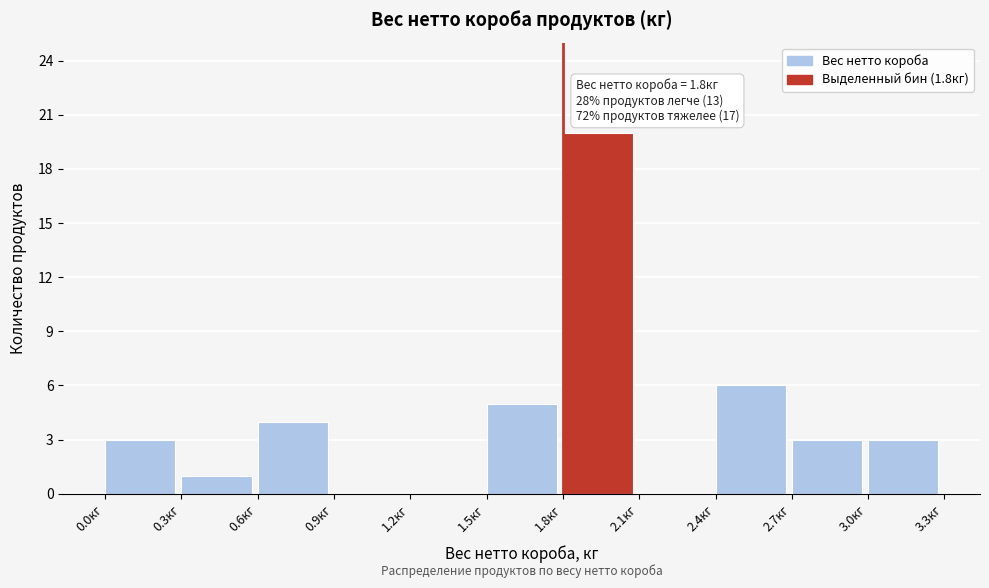

Over which range of the x-axis is the bar tallest?

1.8 to 2.1